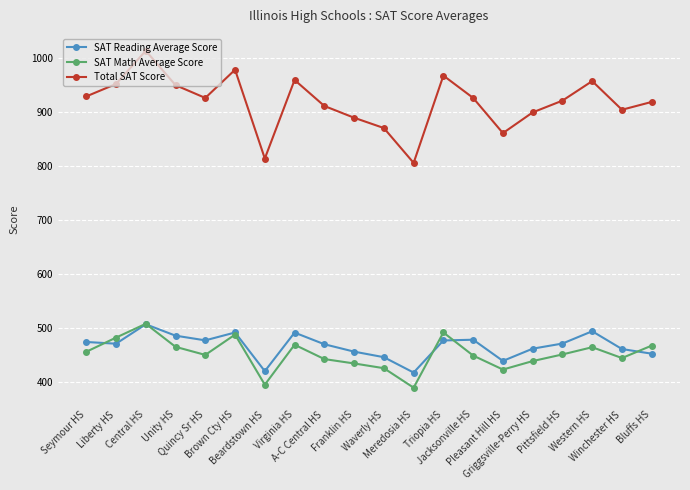

What is the total value across all series at Pittsfield HS?

1841.6